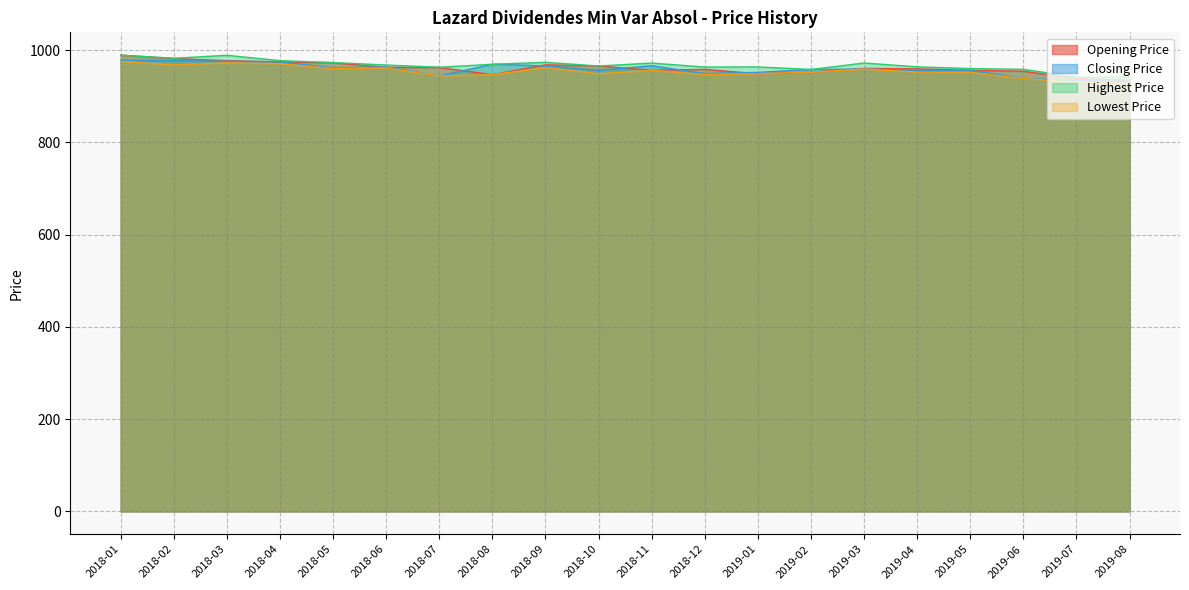

True or false: Closing Price and Lowest Price cross at least once.

False